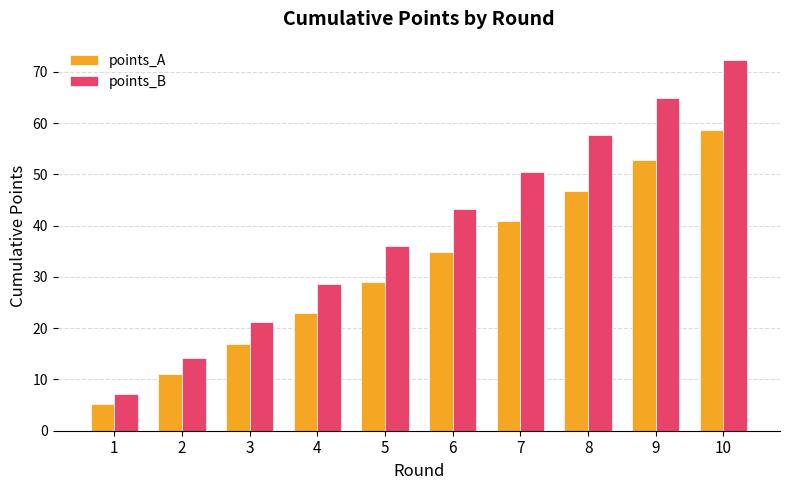

Reading left to right, what are all the values shown in this chart?

points_A: 5.2	11.0	16.9	23.0	29.0	34.9	40.8	46.7	52.7	58.6
points_B: 7.2	14.1	21.1	28.7	36.1	43.2	50.5	57.7	65.0	72.3